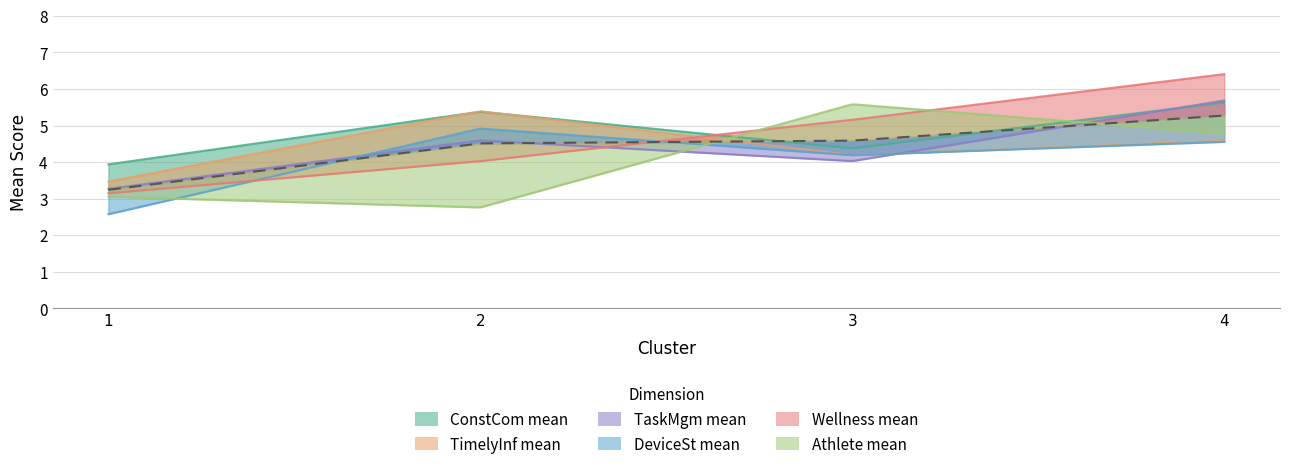

At which label does TaskMgm mean first exceed 4?

2